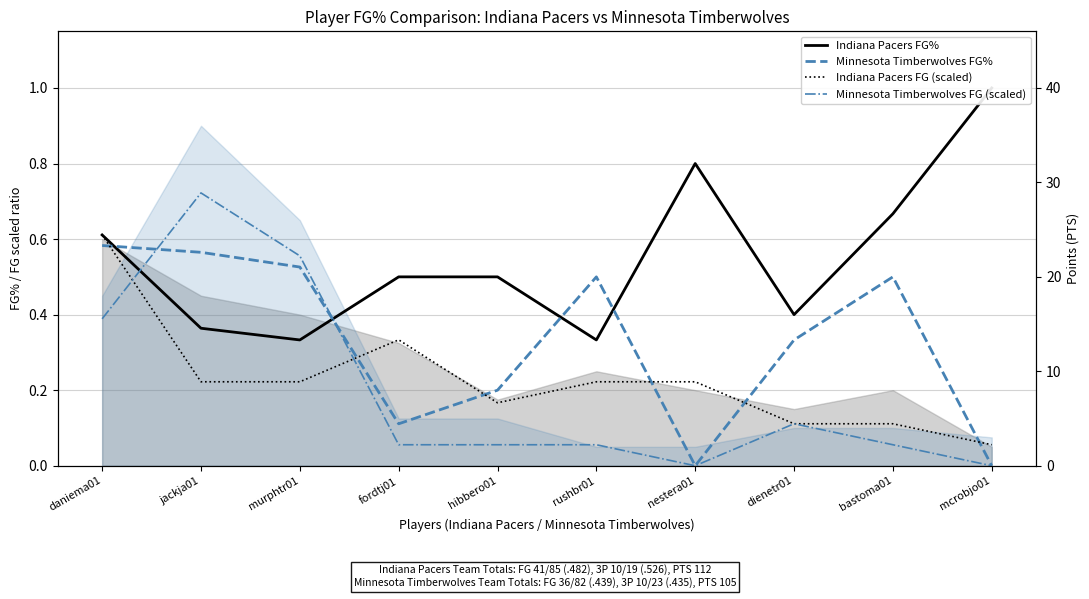

Which series has the largest total across all categories?

Indiana Pacers FG%